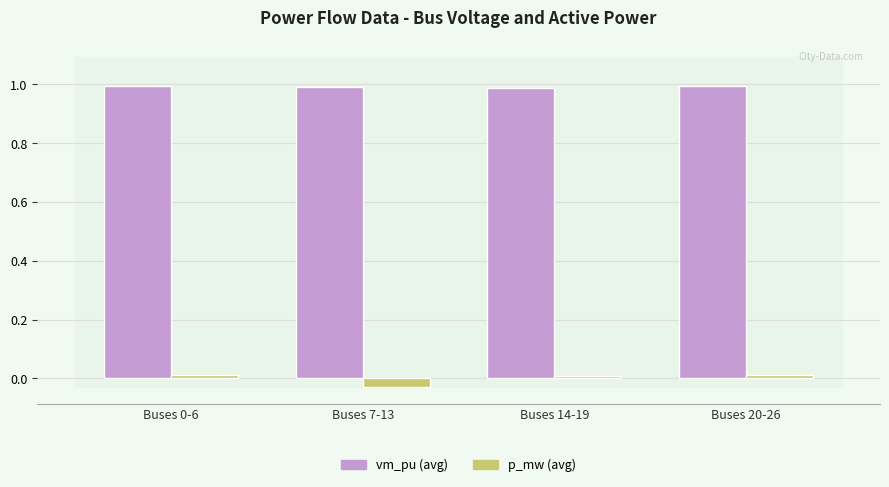

What value does the vm_pu (avg) series have at Buses 0-6?

1.0